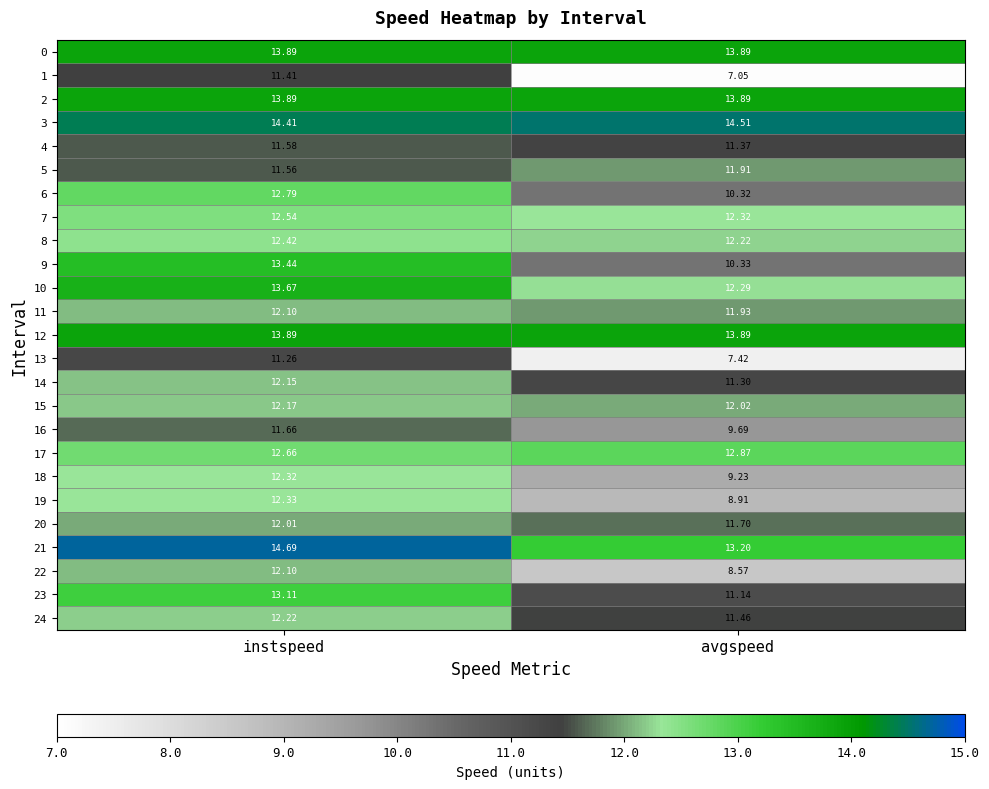

What is the greatest value displayed?

14.7